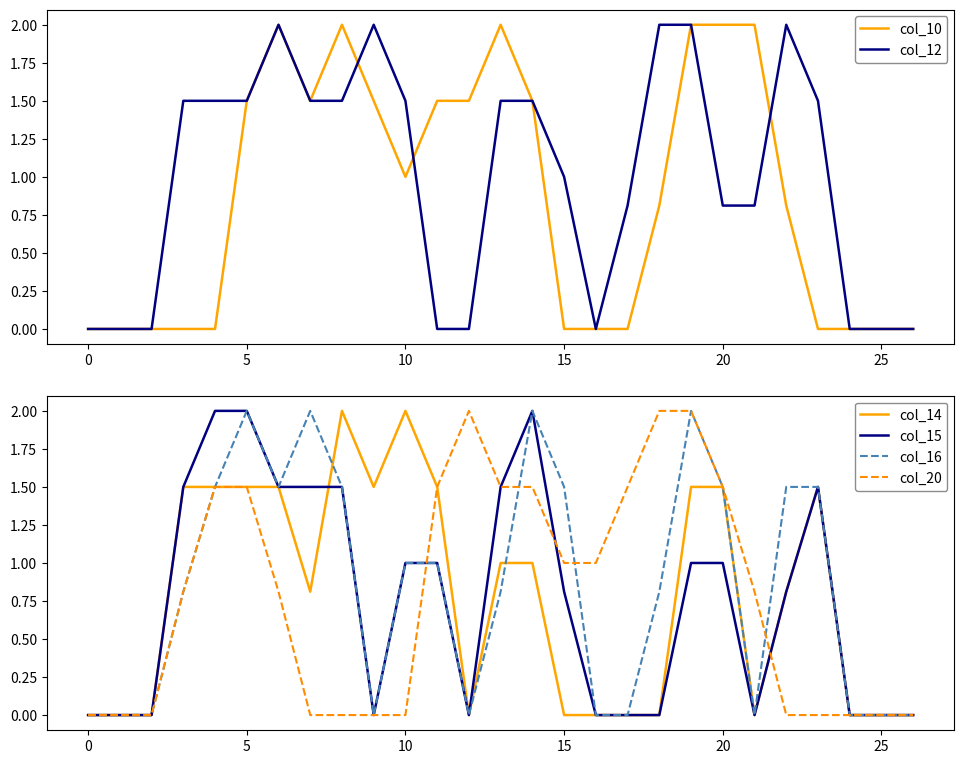

The col_12 series shows 1.5 at 13. True or false?

True